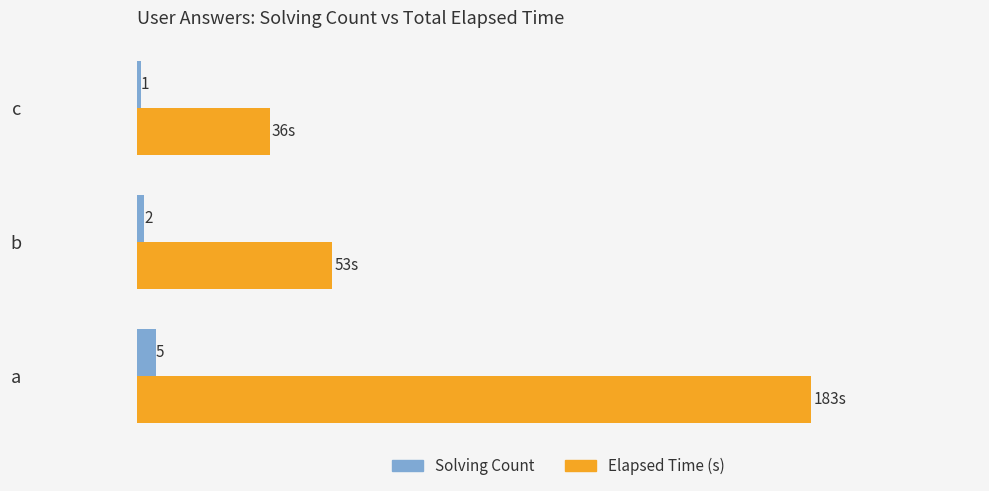

Which series has the largest range (max minus min)?

Elapsed Time (s)